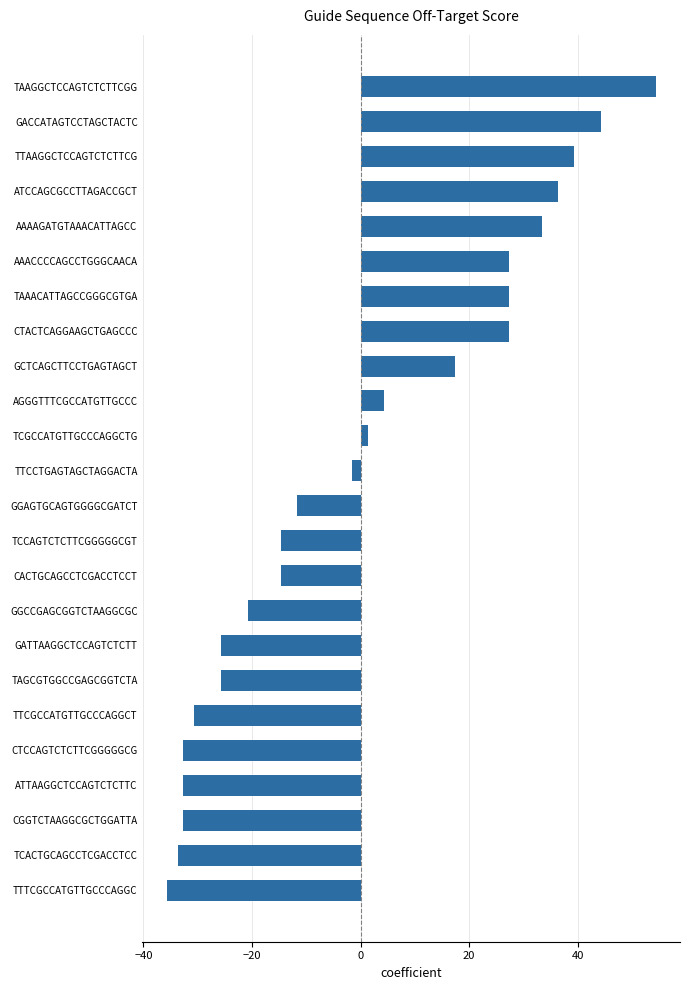

What is the smallest value displayed?

-35.7